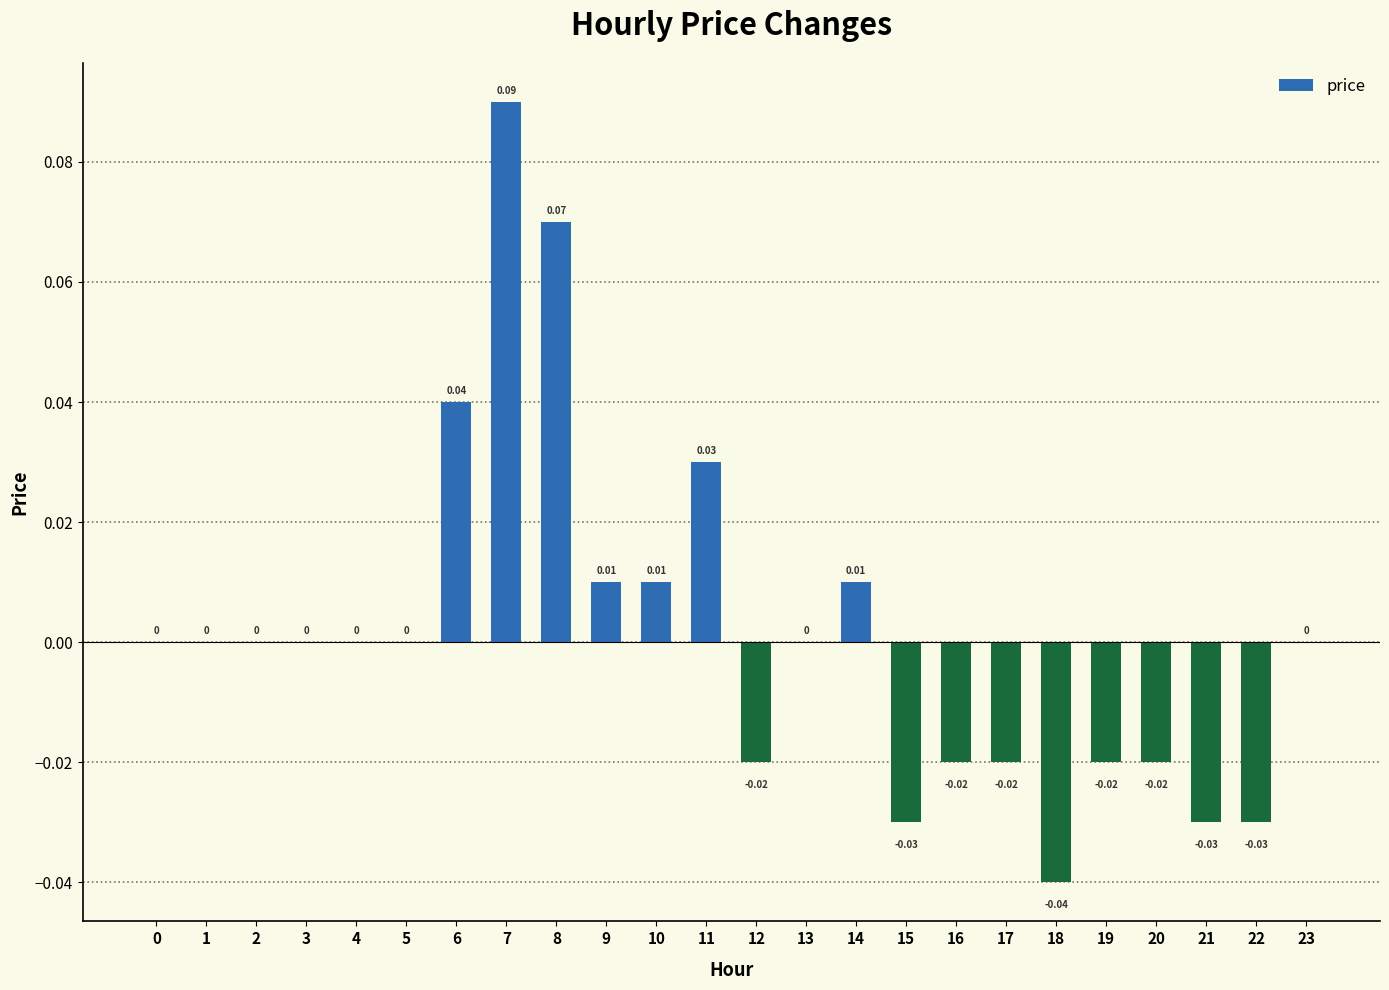

How many data points does each series have?

24